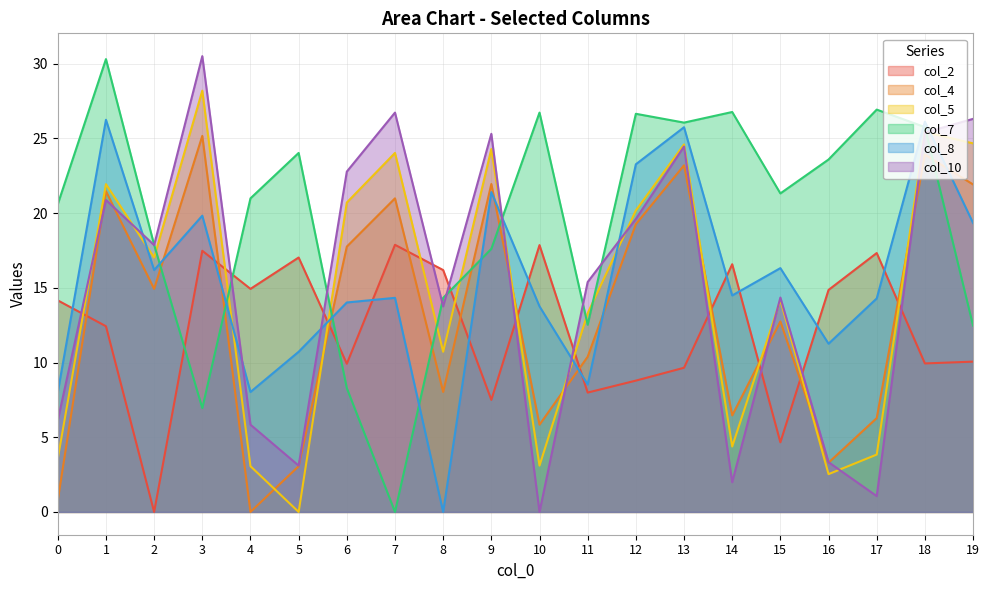

Rank the categories by col_2 value from highest to lowest.

7, 10, 3, 17, 5, 14, 8, 4, 16, 0, 1, 19, 18, 6, 13, 12, 11, 9, 15, 2